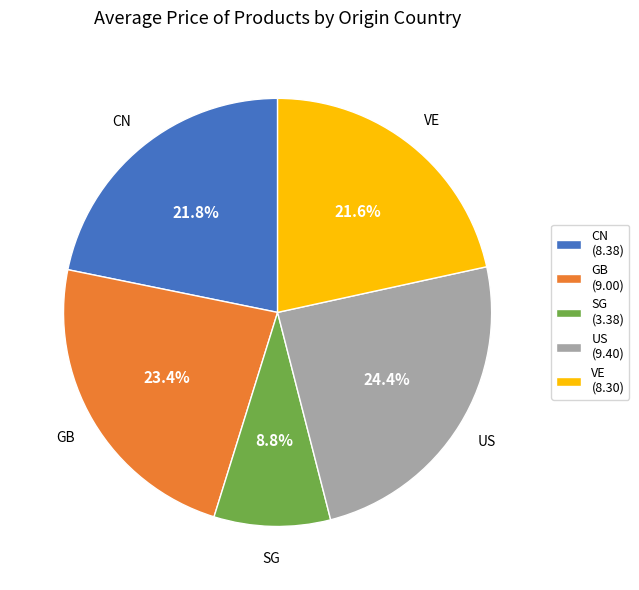

Which category has the biggest portion of the pie?

US